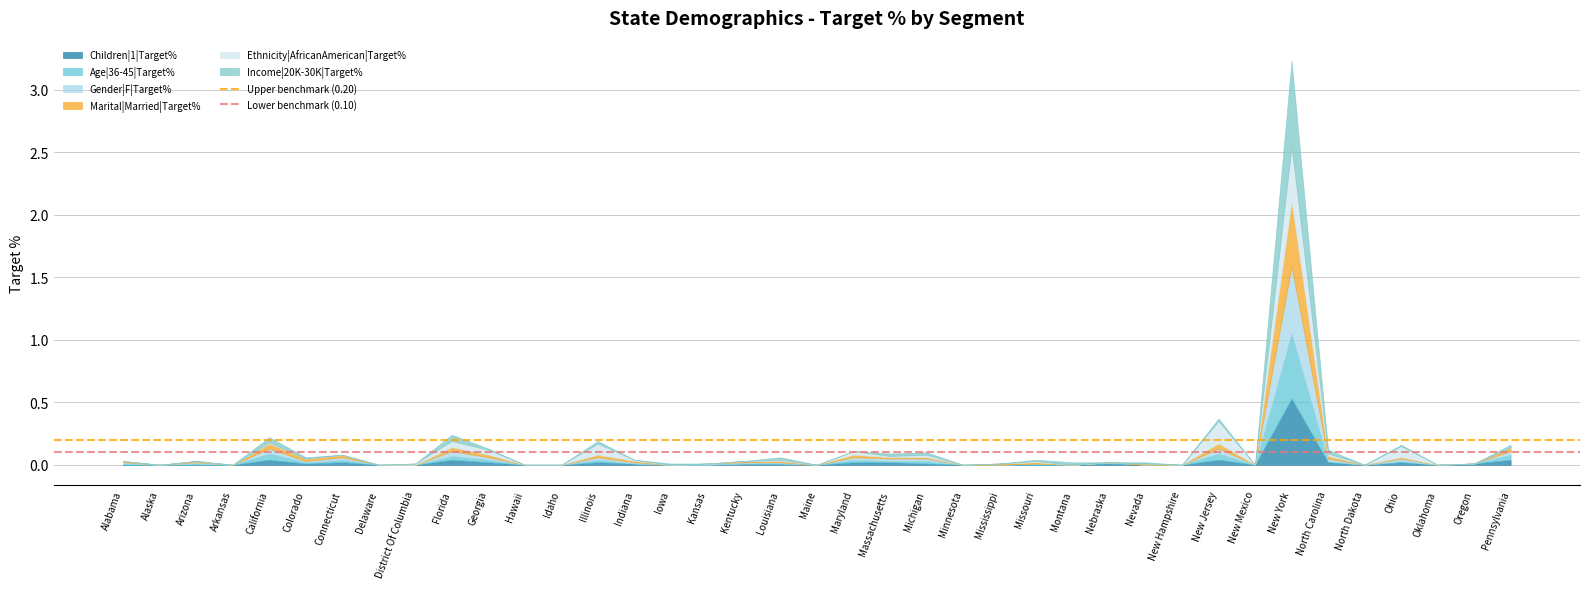

What position from the left is Alaska?

2